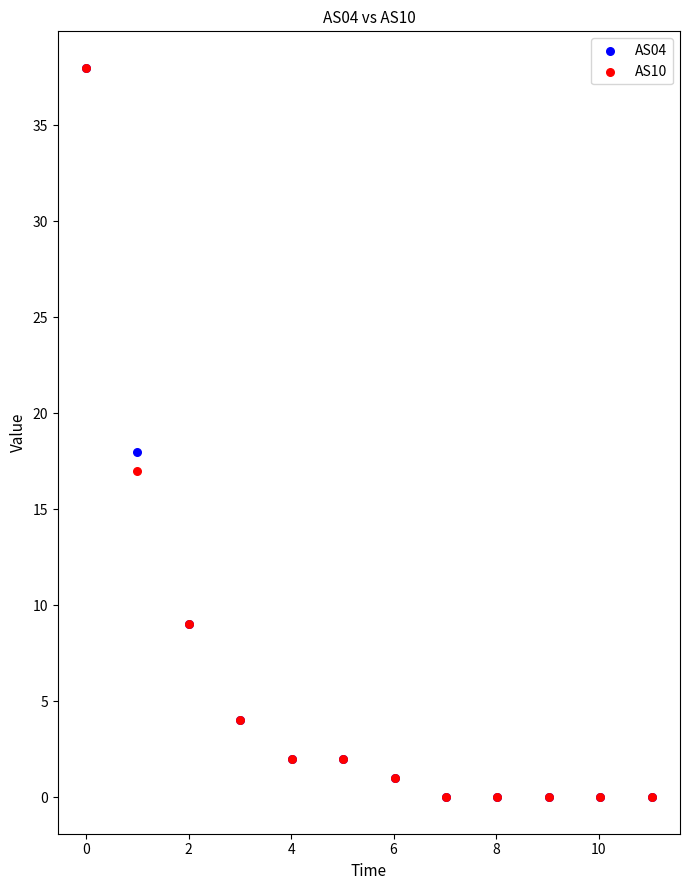

Across all series, what Y value is closest to 19?

18